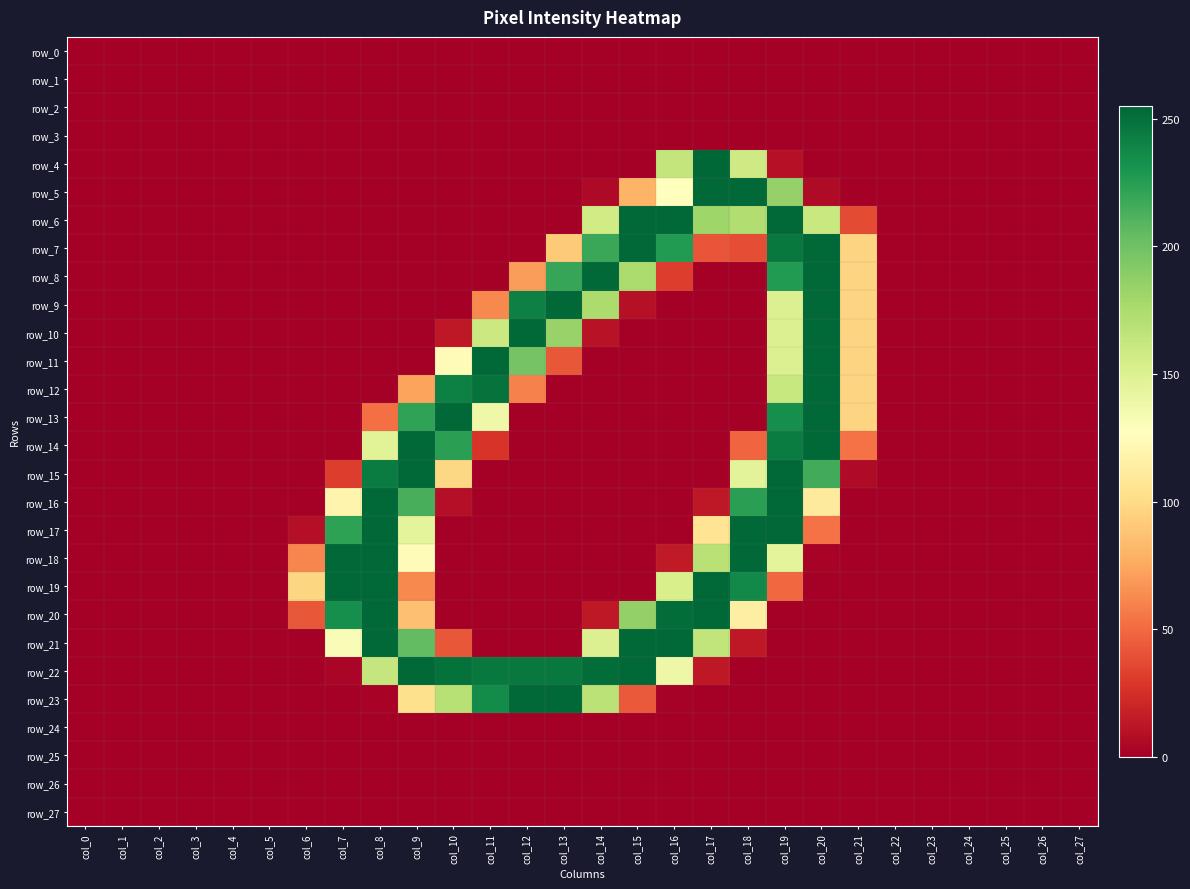

Which category has the highest value in the row_2 series?

col_0